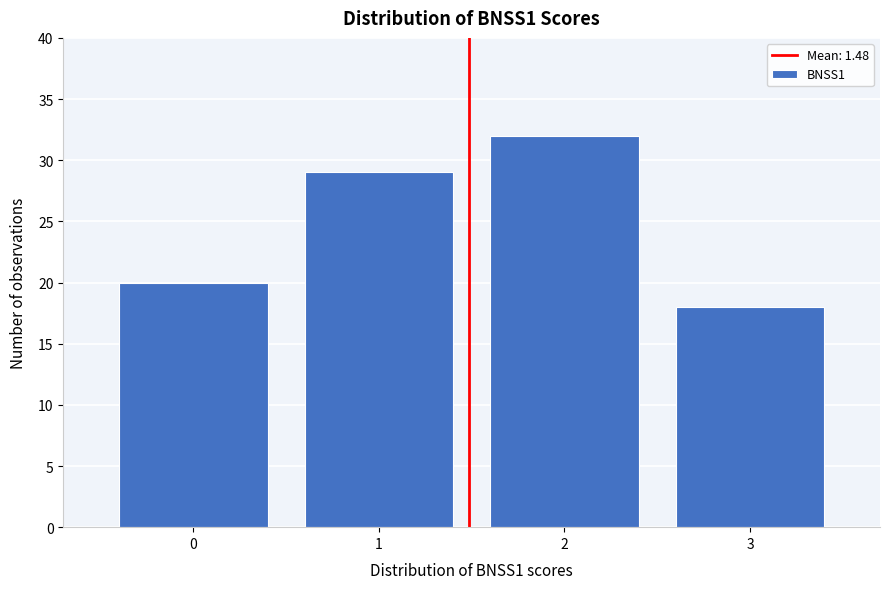

Reading left to right, list every bar in this chart as the range it spans on the x-axis followed by its height. The values are not printed on the chart, so give them approximately, as read against the axis.

-0.5 to 0.5: 20
0.5 to 1.5: 29
1.5 to 2.5: 32
2.5 to 3.5: 18